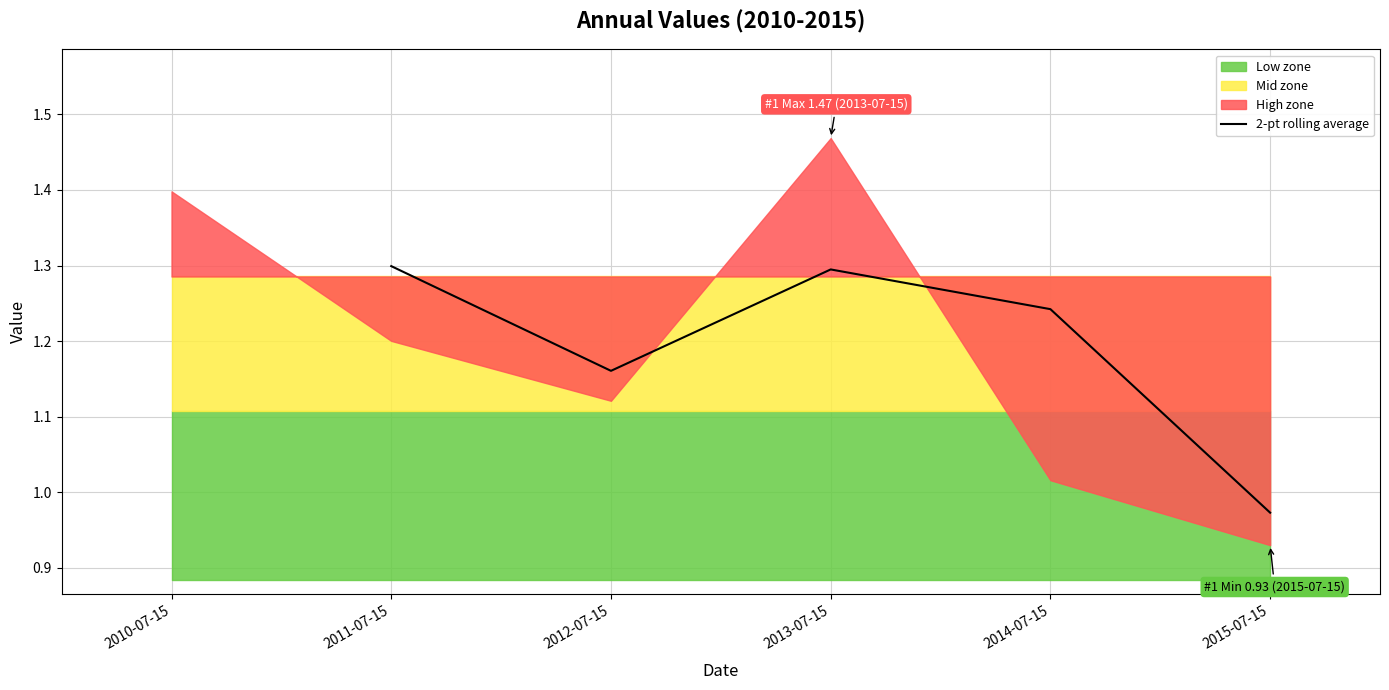

The 2-pt rolling average series shows 1.3 at 2011-07-15. True or false?

True